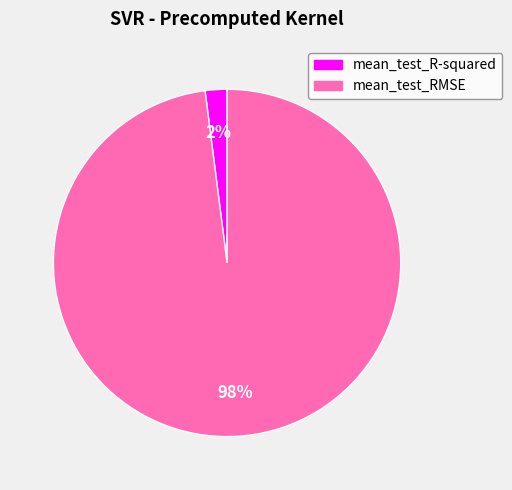

Rank the categories by value from highest to lowest.

mean_test_RMSE, mean_test_R-squared